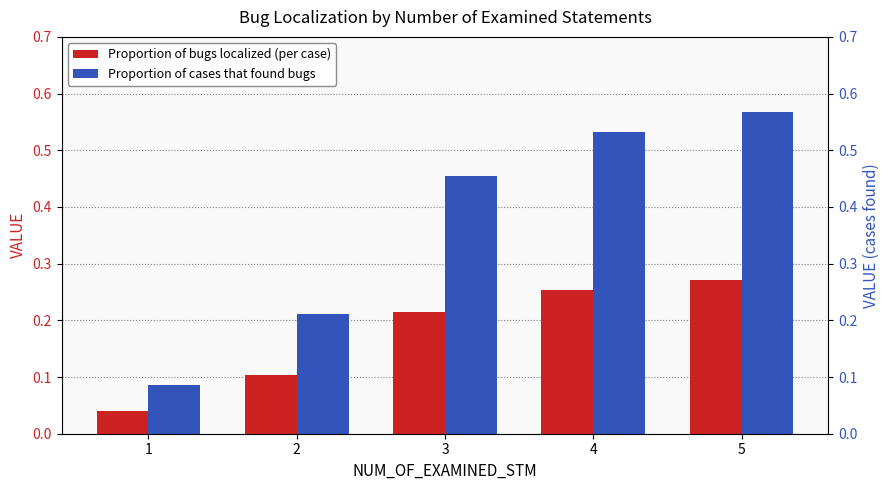

What is the value of the Proportion of cases that found bugs bar at the 1st from the left?

0.1